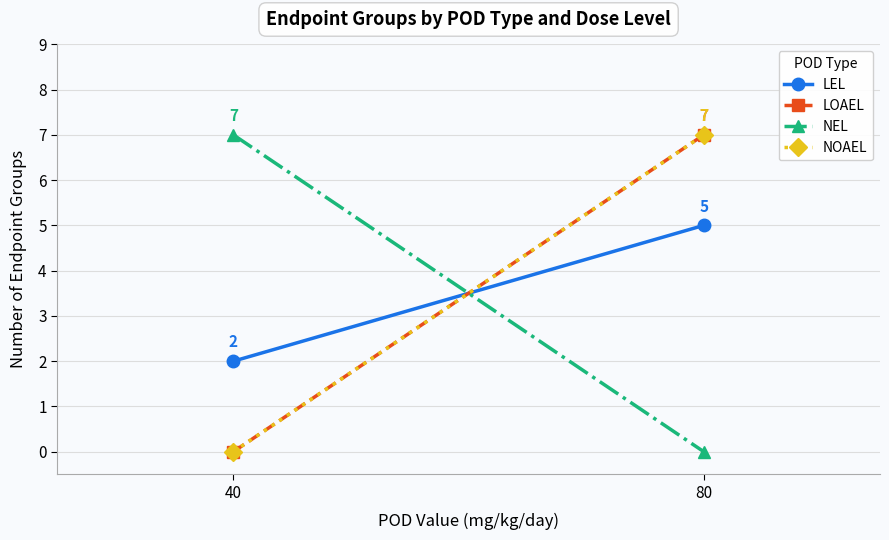

What is the maximum value shown in the chart?

7